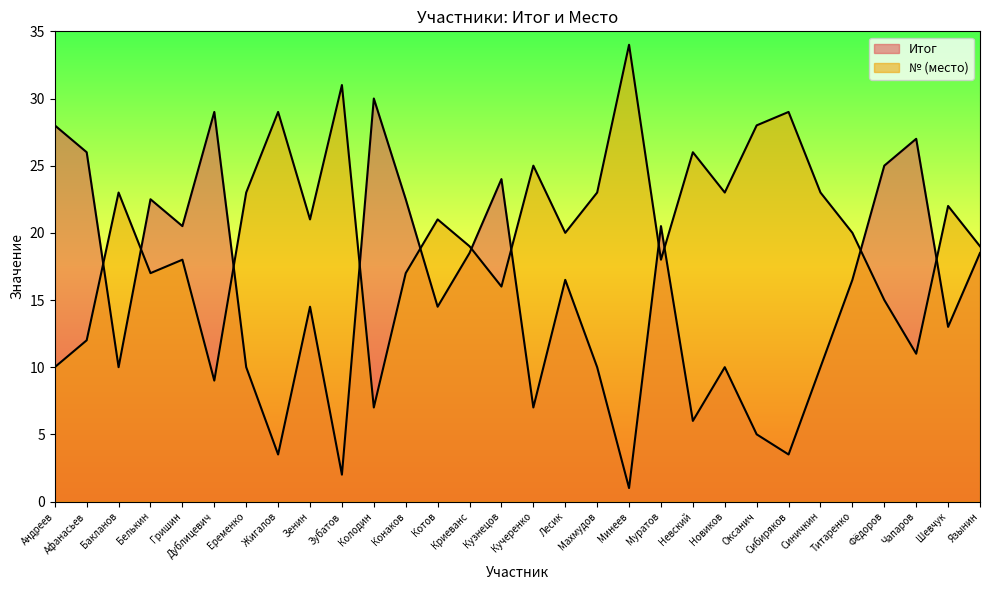

At which category does Итог reach its first local peak?

Белькин